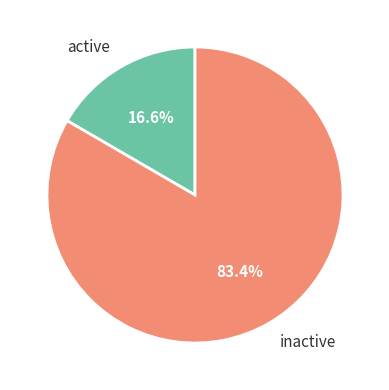

Do active and inactive together represent more than half of the pie?

Yes